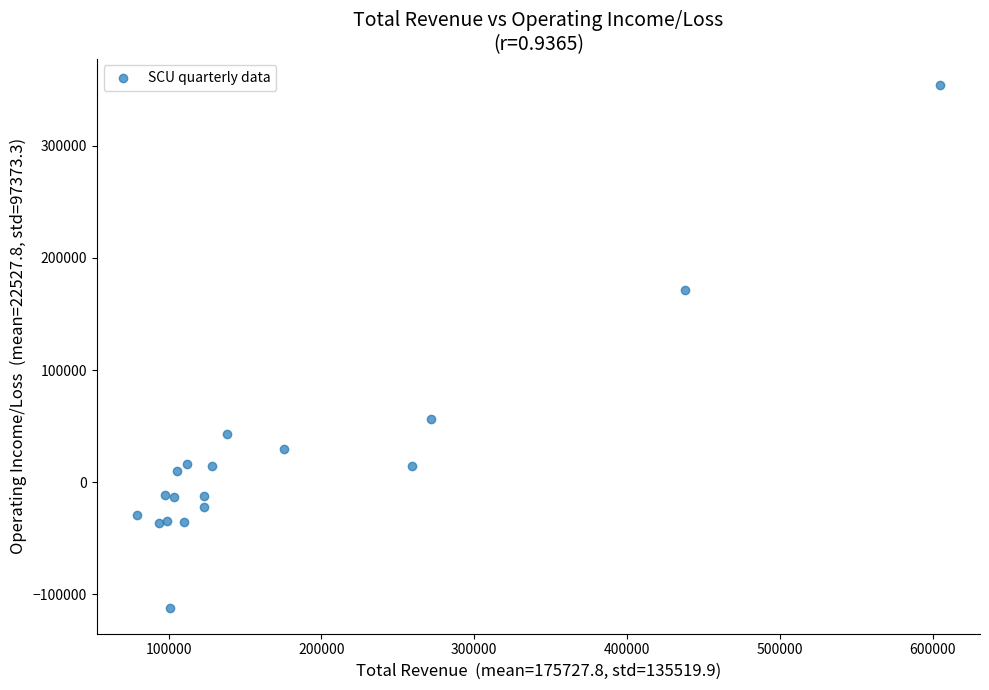

What Y value in the scatter plot is closest to 121350?

171800